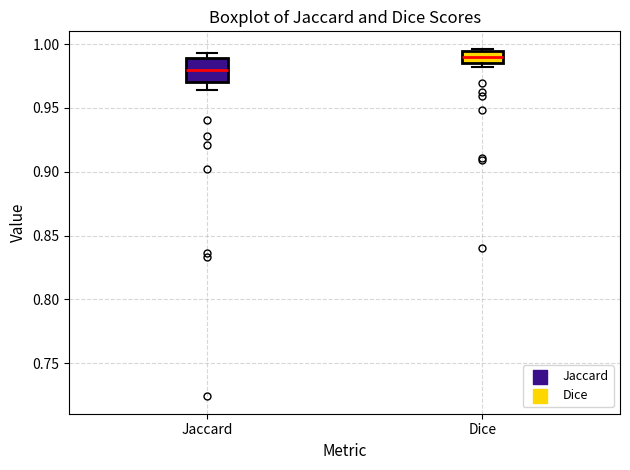

Reading left to right, read every box against the y-axis: the position of its median line, the range the box covers, and the ends of its whiskers. The values are not printed on the chart, so give them approximately, as read against the axis.

Jaccard: median 0.980, box 0.970 to 0.990, whiskers 0.965 to 0.995
Dice: median 0.990, box 0.985 to 0.995, whiskers 0.980 to 0.995 (just above the box's upper edge)